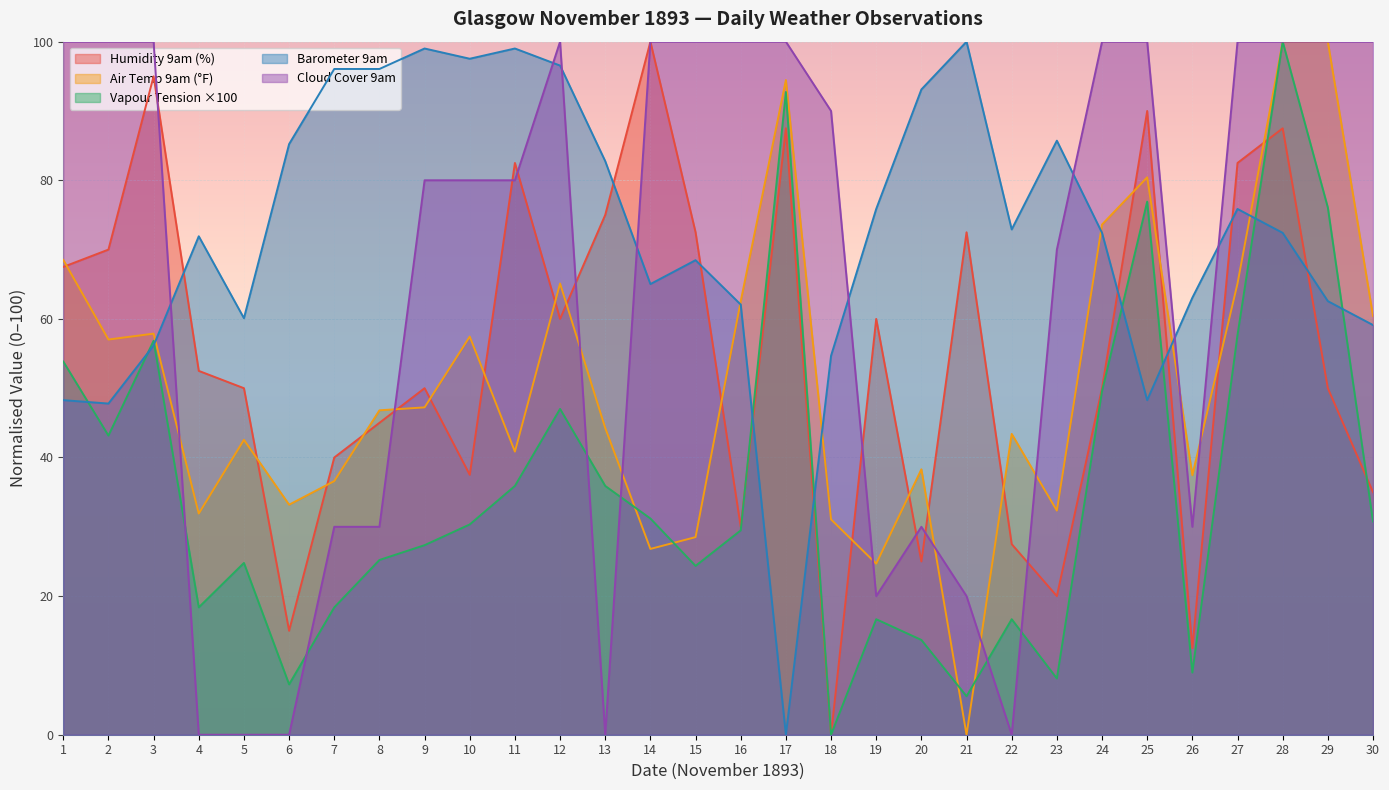

The Cloud 9am series shows 145.5 at 27. True or false?

False